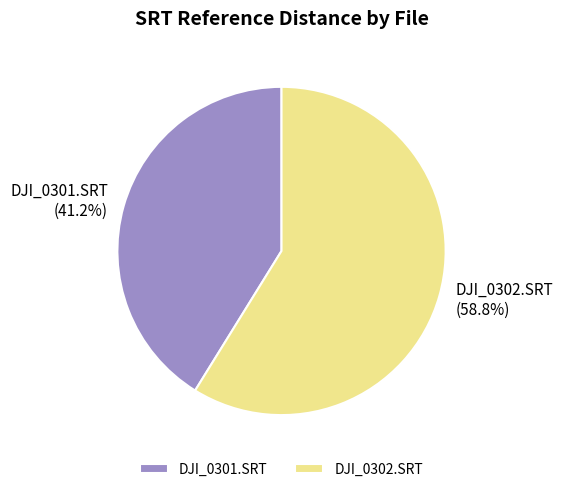

Which slice is the smallest?

DJI_0301.SRT